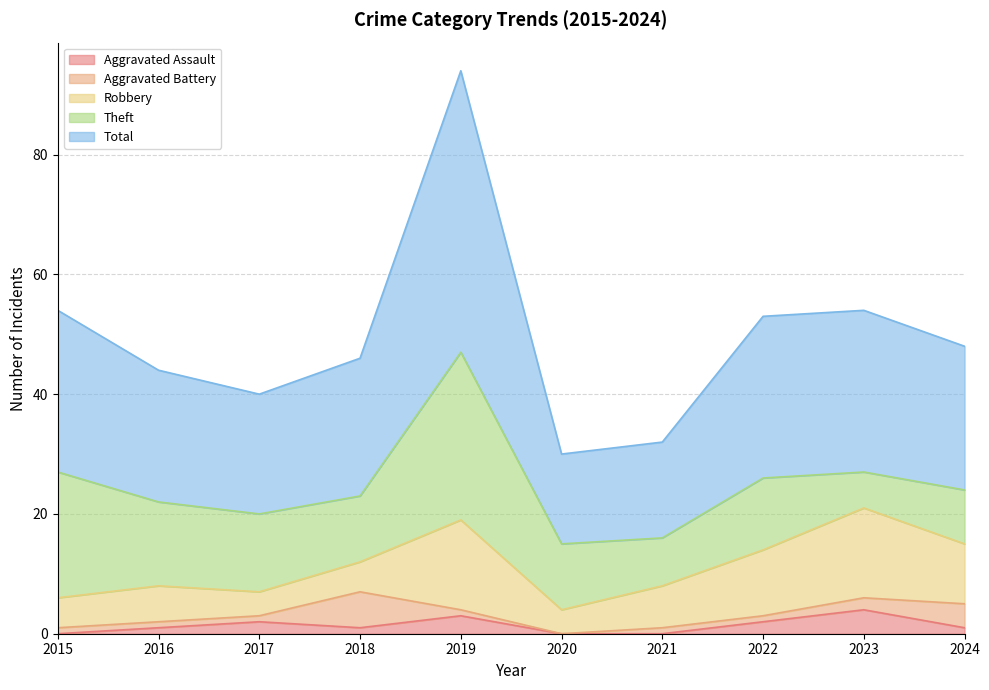

At which category does Robbery reach its first local valley?

2017